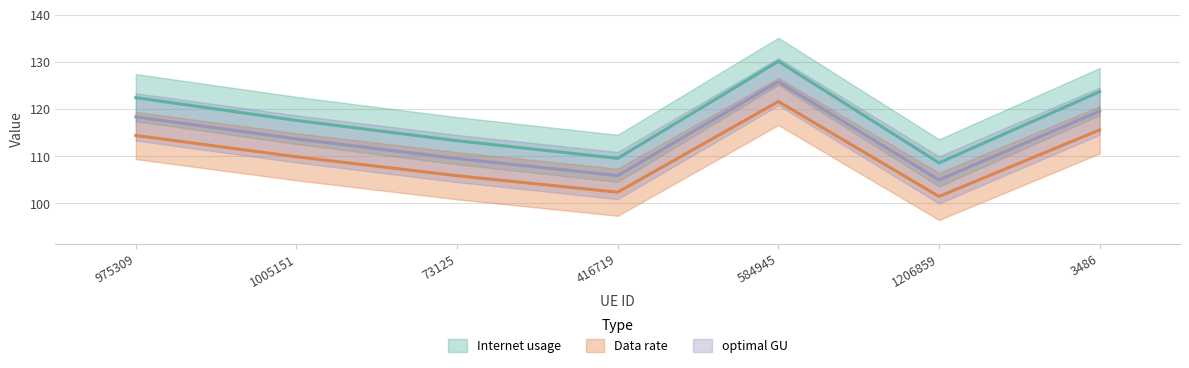

Which series has the largest range (max minus min)?

Internet usage